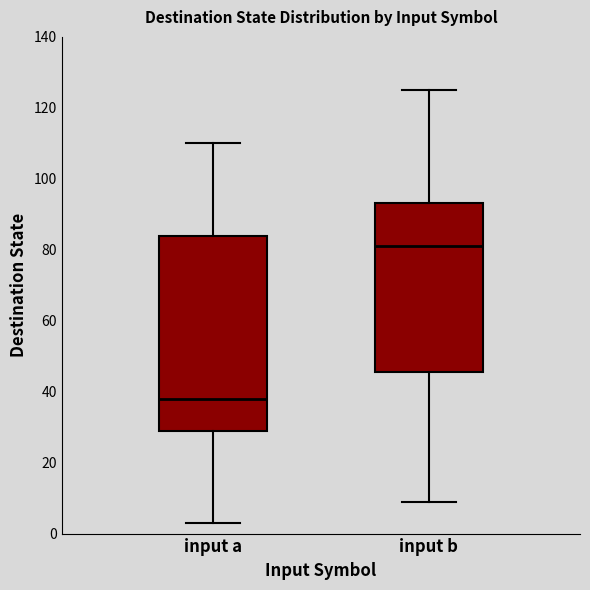

Where does the lower whisker of the box for input a end on the y-axis? The values are not printed on the chart, so give them approximately, as read against the axis.

4